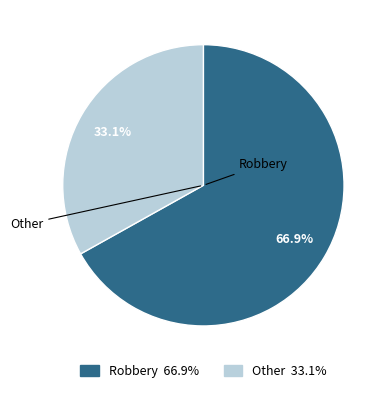

To the nearest percent, what is the difference between the largest and smallest slice percentages?

34%